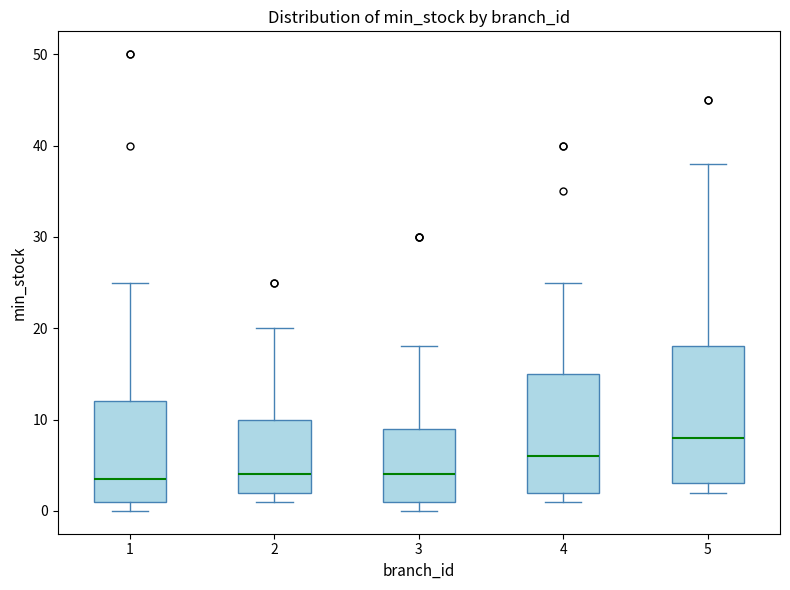

Reading left to right, read every box against the y-axis: the position of its median line, the range the box covers, and the ends of its whiskers. The values are not printed on the chart, so give them approximately, as read against the axis.

1: median 4, box 1 to 12, whiskers 0 to 25
2: median 4, box 2 to 10, whiskers 1 to 20
3: median 4, box 1 to 9, whiskers 0 to 18
4: median 6, box 2 to 15, whiskers 1 to 25
5: median 8, box 3 to 18, whiskers 2 to 38